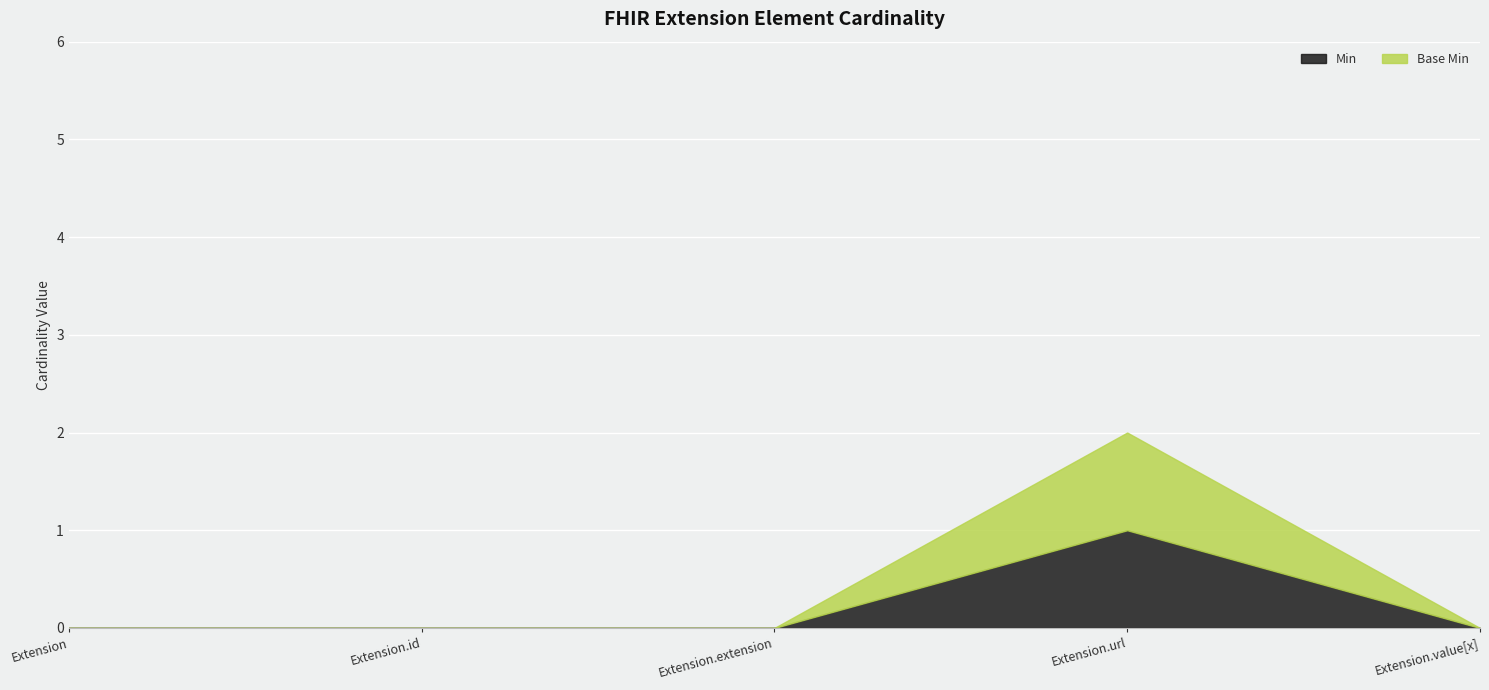

True or false: Base Min has more than 1 points higher than both neighbors.

False